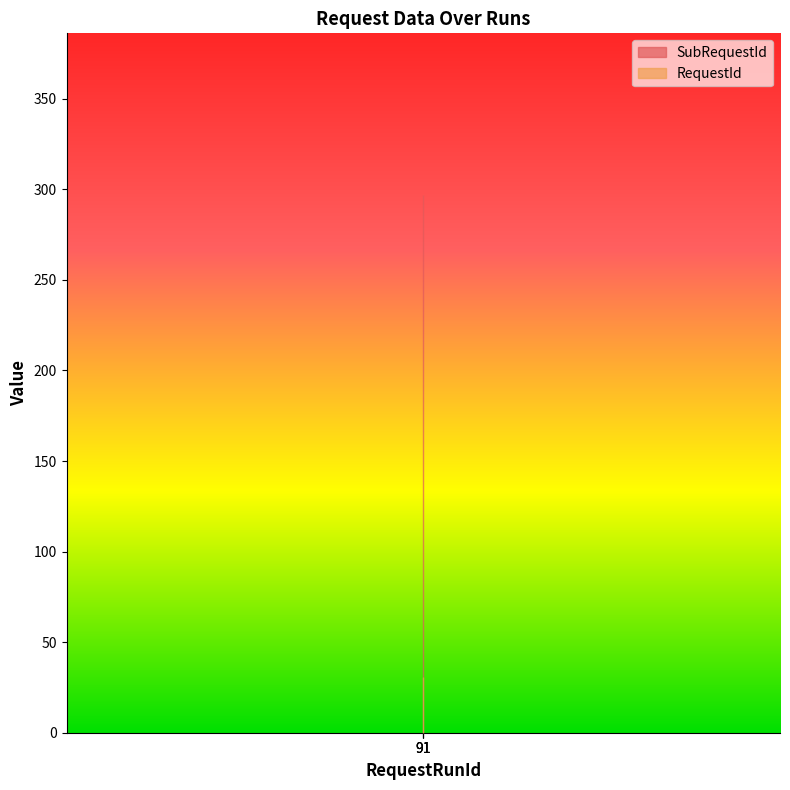

How many series are shown in this chart?

2